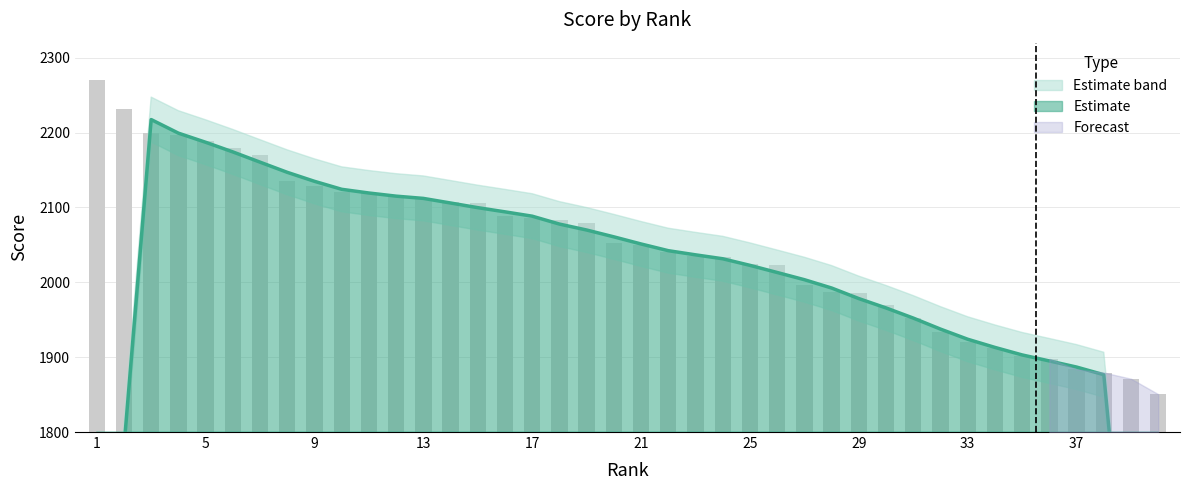

What is the difference between the maximum and minimum values?

419.9